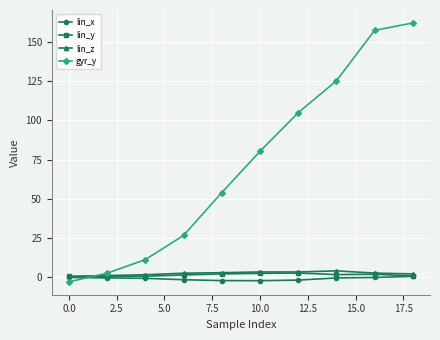

What is the value of the lin_z point at the 3rd from the left?

1.4